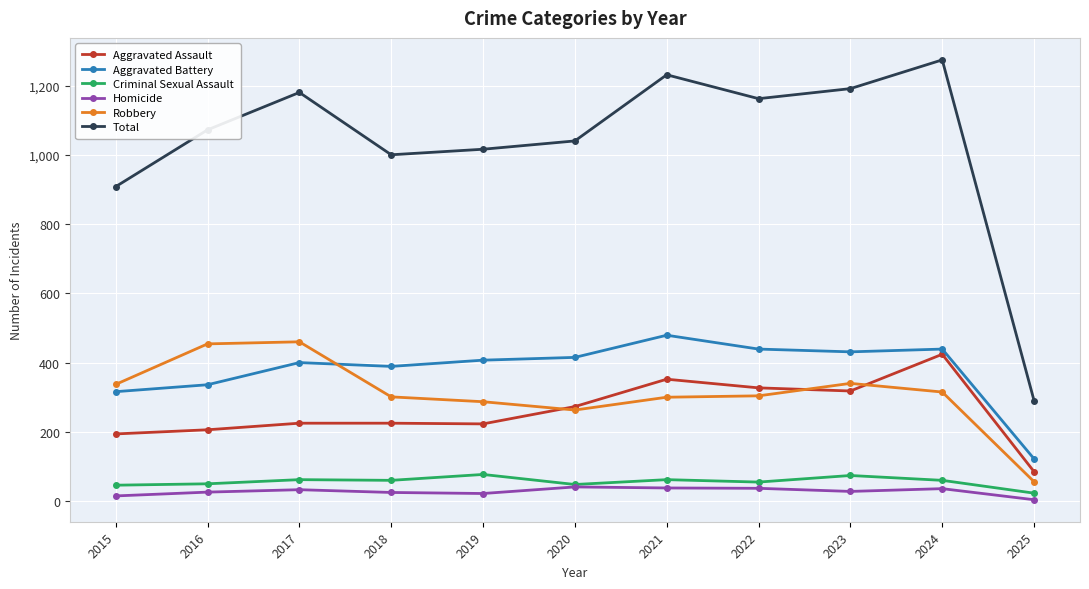

At which label is Total closest to 782?

2015